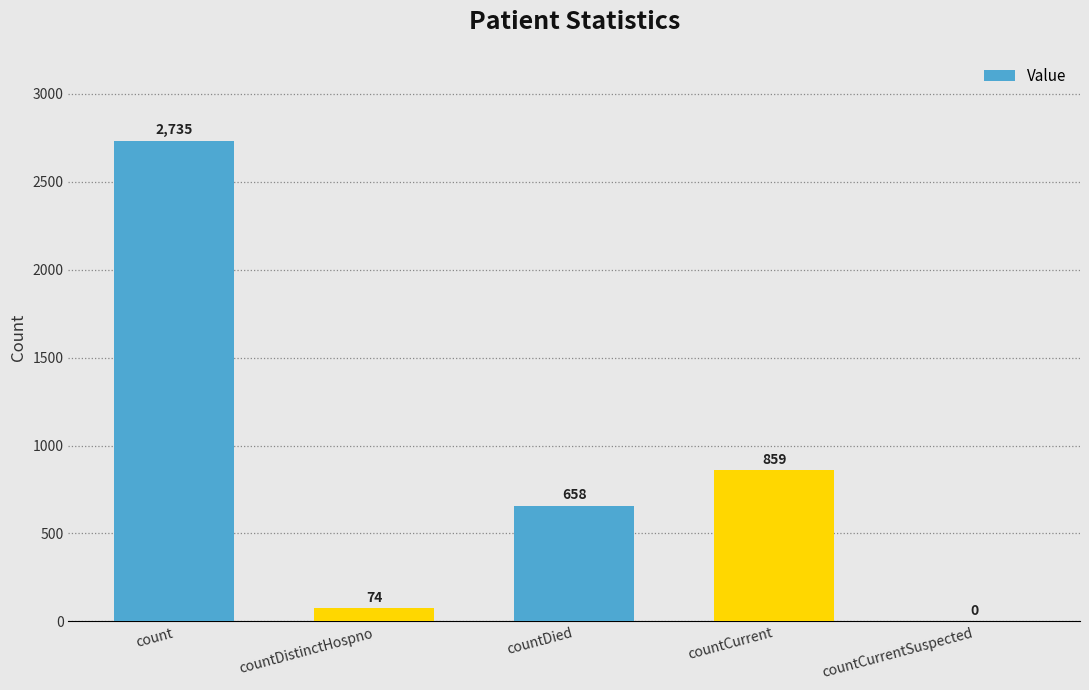

What is the sum of the values at countCurrentSuspected and countDistinctHospno?

74